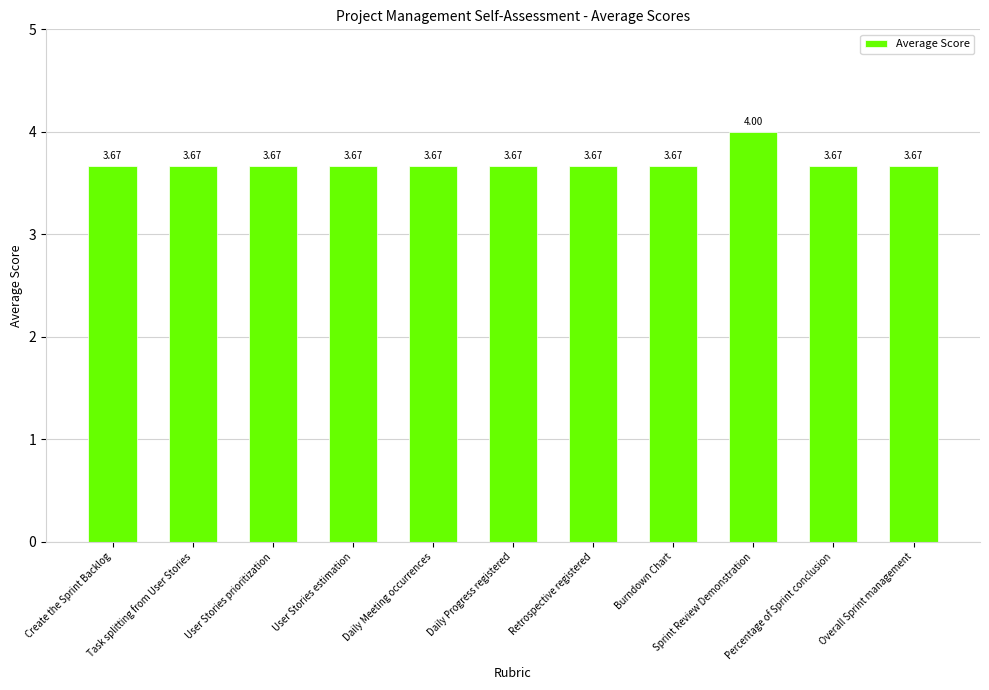

What is the sum of the values at Daily Meeting occurrences and Burndown Chart?

7.3